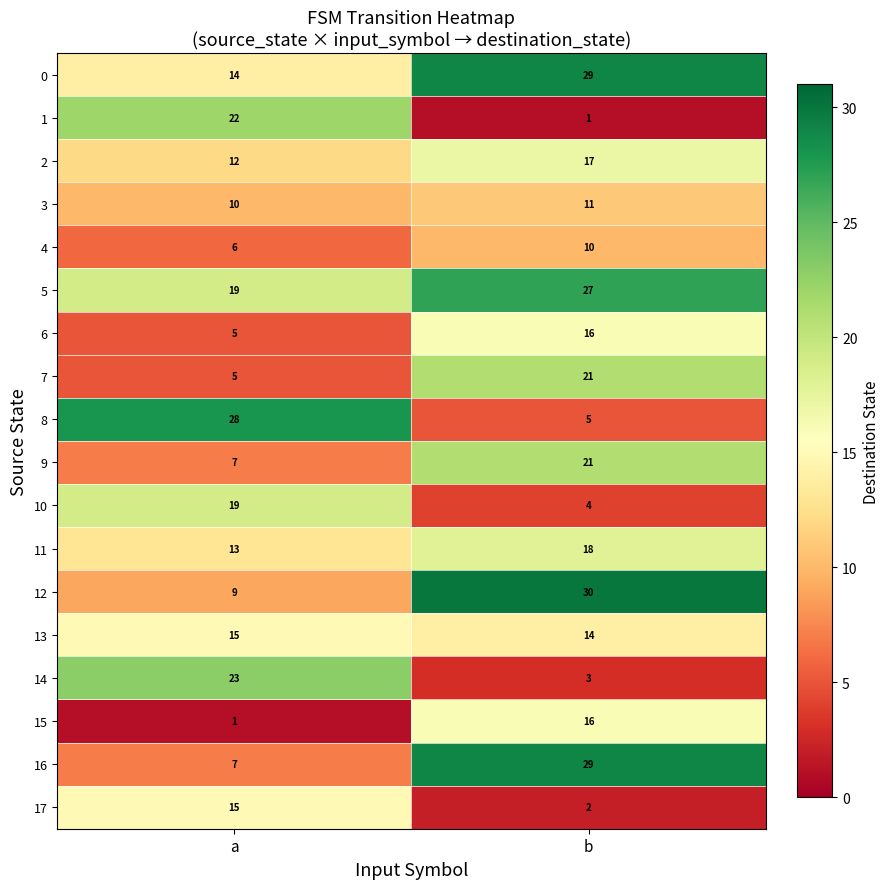

List the labels in order of 1 value, smallest first.

b, a